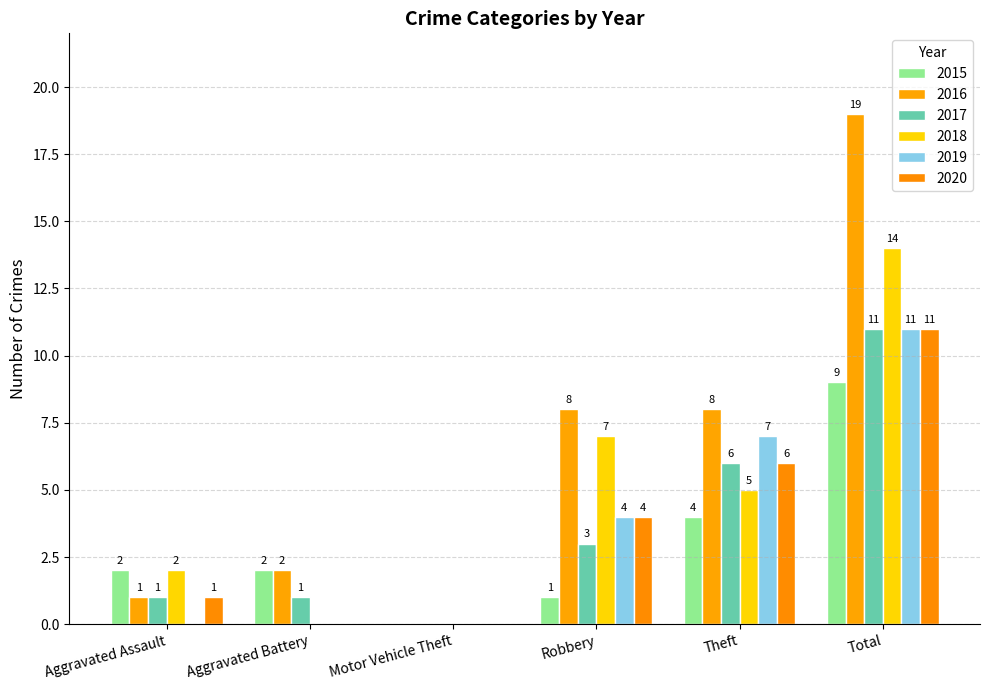

What is the maximum value for 2017?

11